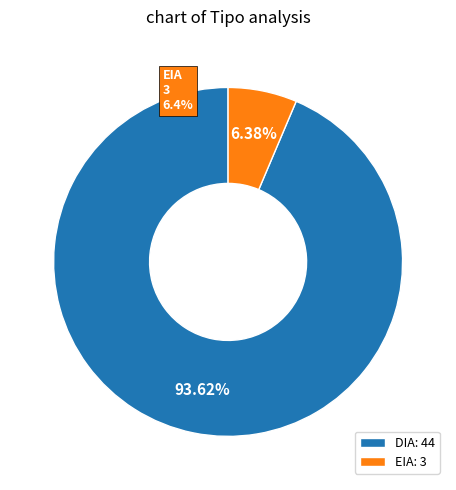

Rank the categories by value from highest to lowest.

DIA, EIA